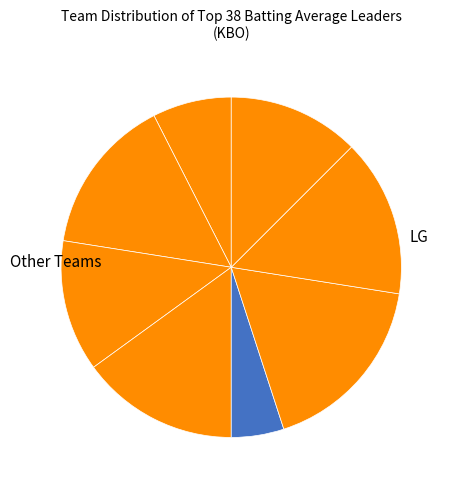

Count the number of slices in the pie.

8